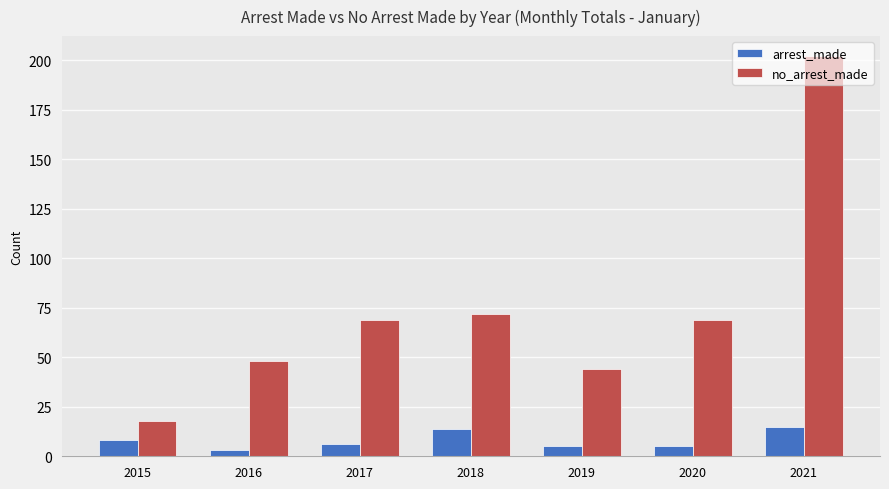

What is the total value across all series at 2016?

51